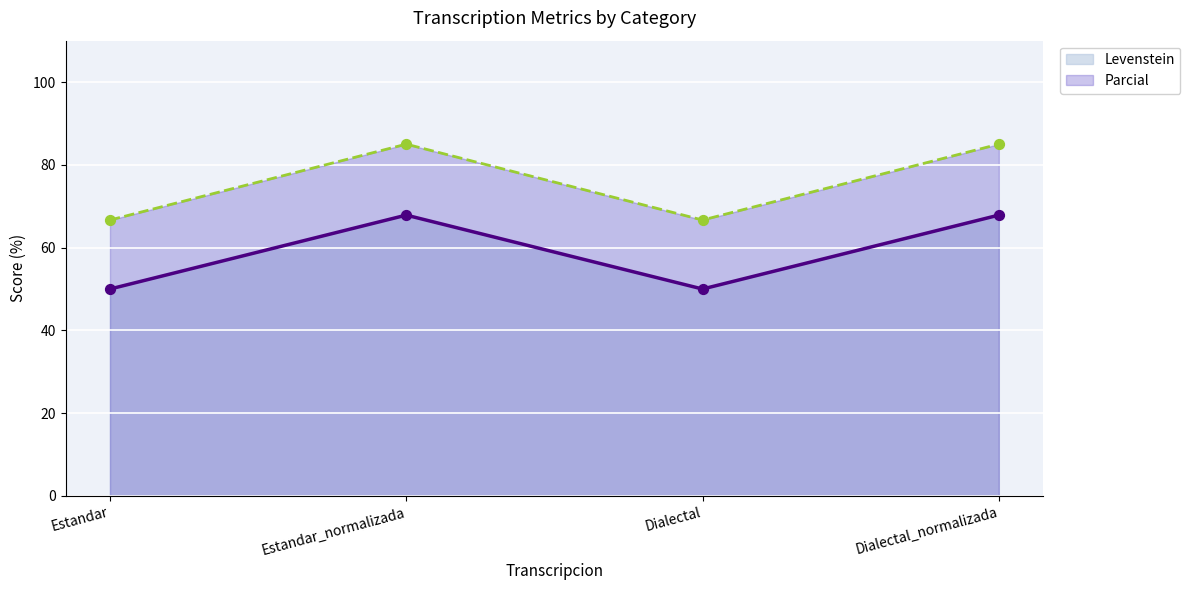

At how many categories does at least one series exceed 81?

2